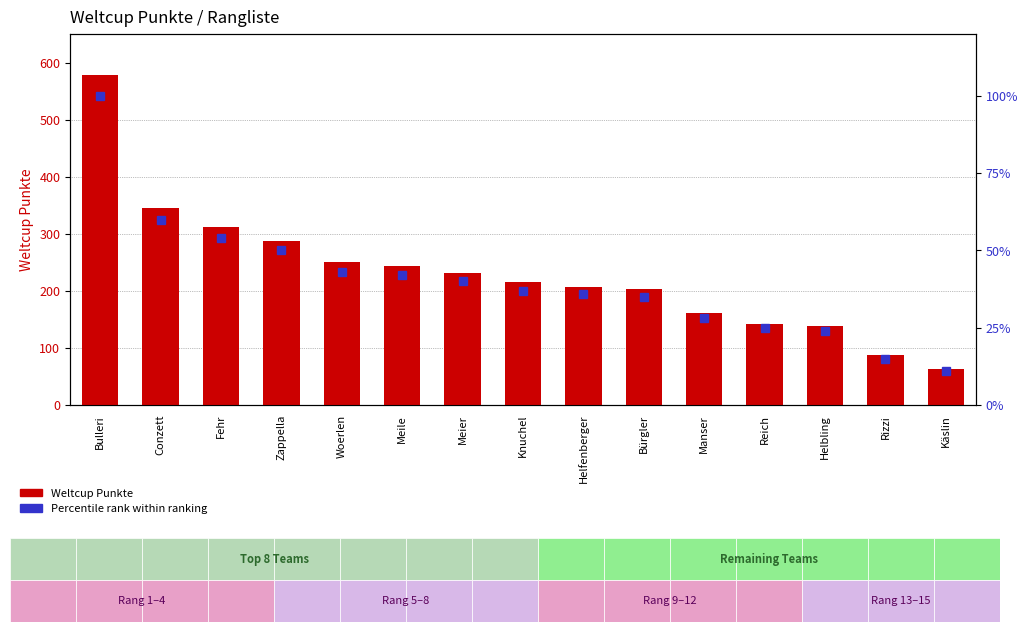

List the series in order of their overall mean, highest first.

Weltcup Punkte, Percentile rank within ranking